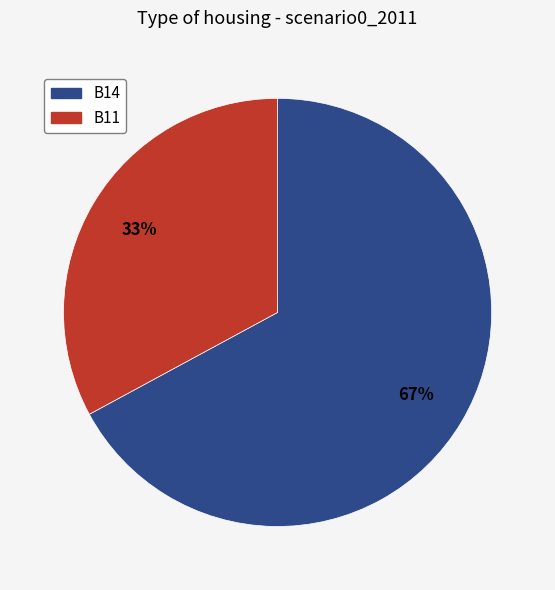

To the nearest percent, what is the average slice percentage?

50%